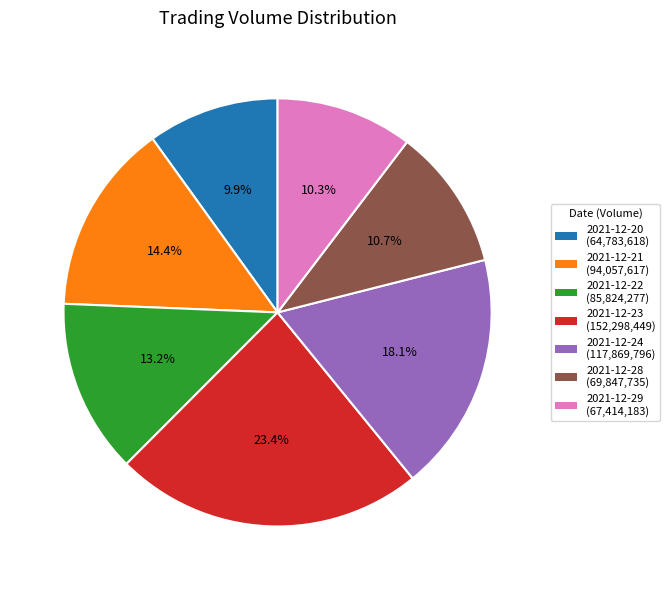

To the nearest percent, what is the difference between the largest and smallest slice percentages?

13%